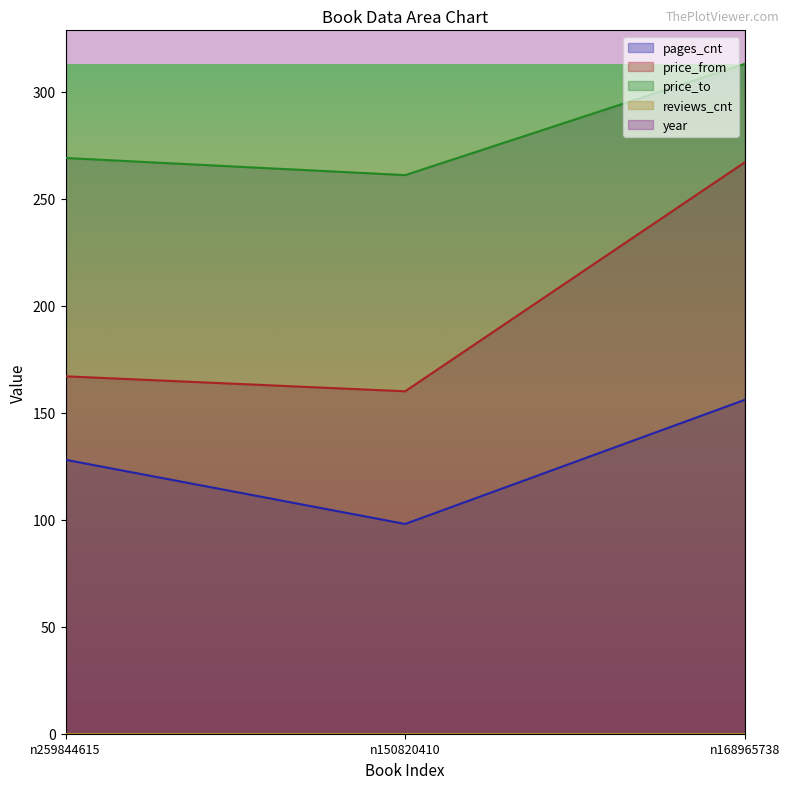

Between n259844615 and n168965738, which series saw the biggest shift?

price_from